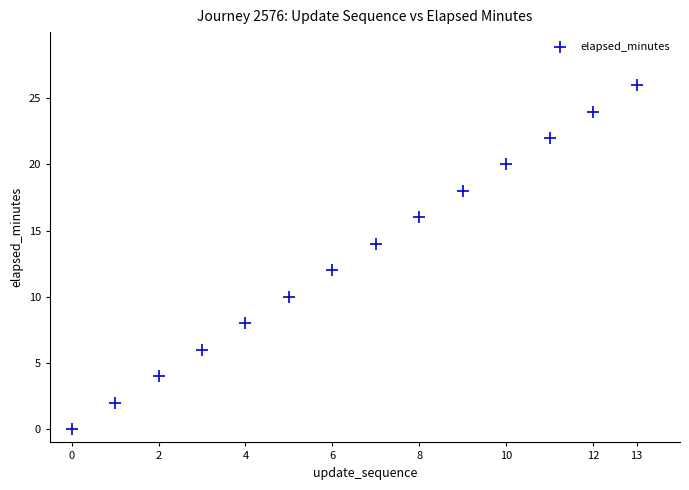

What is the range of Y values (max minus min)?

26